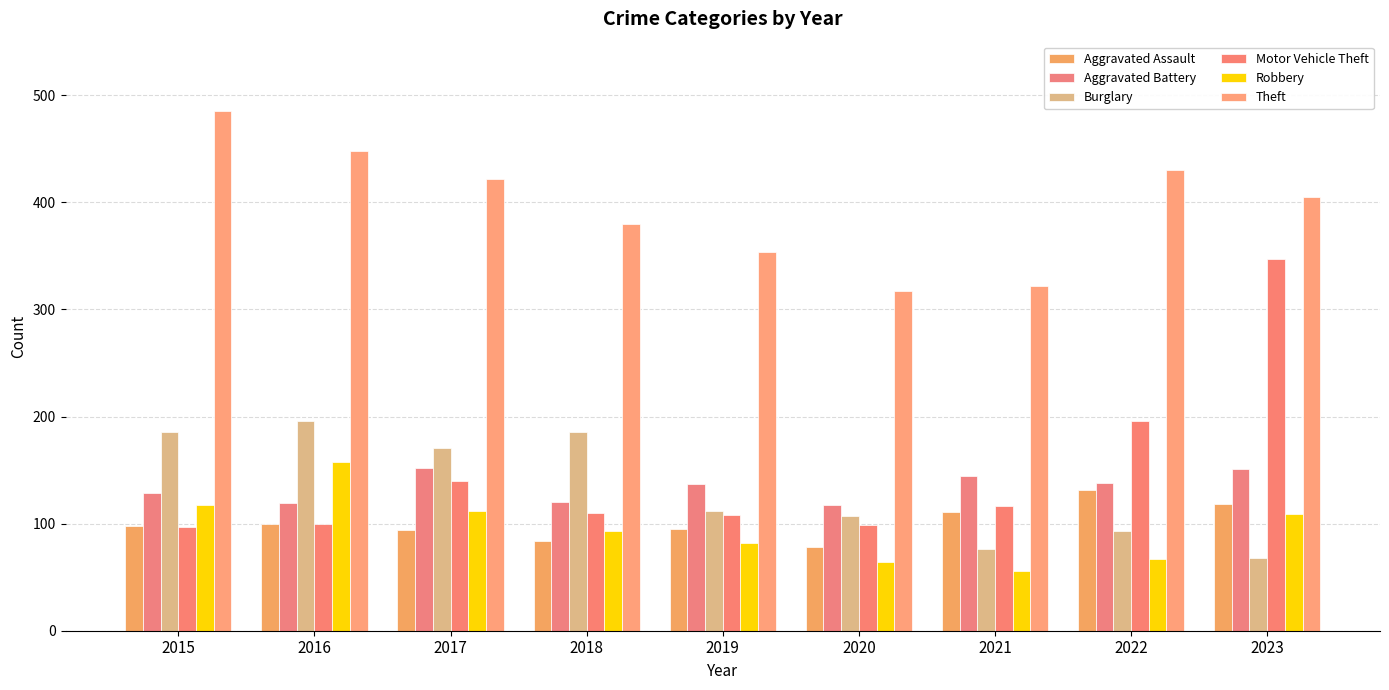

True or false: Burglary has a value of 171 at 2017.

True